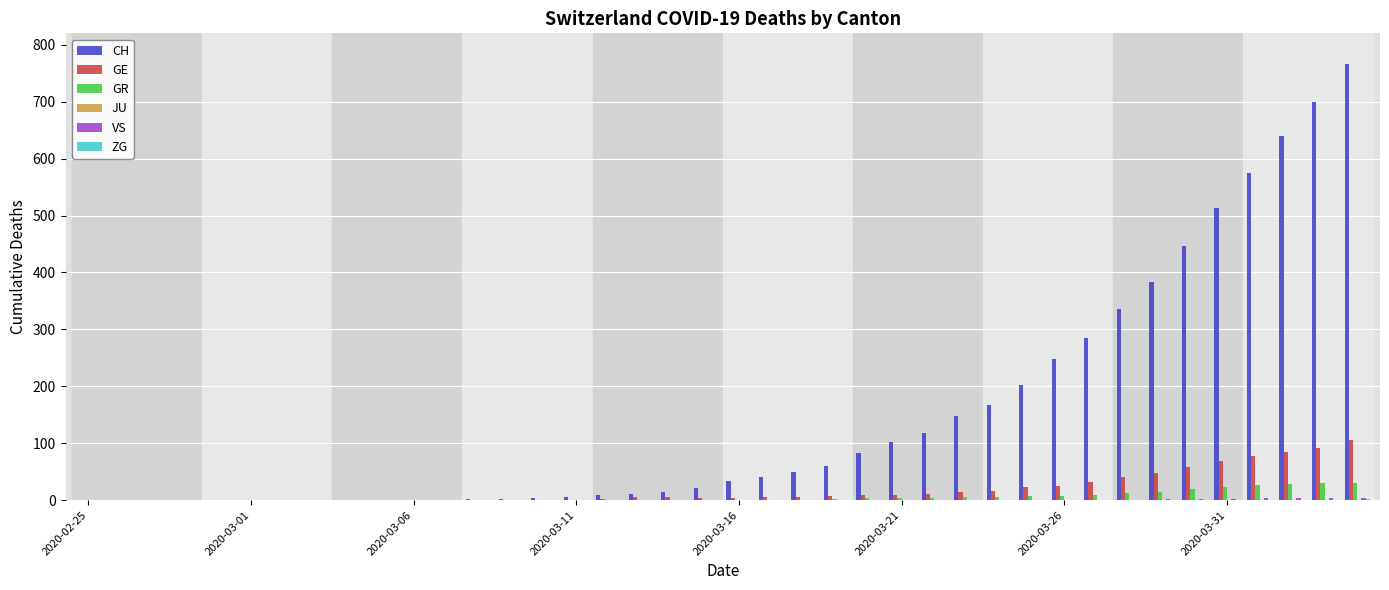

What is the maximum value shown in the chart?

767